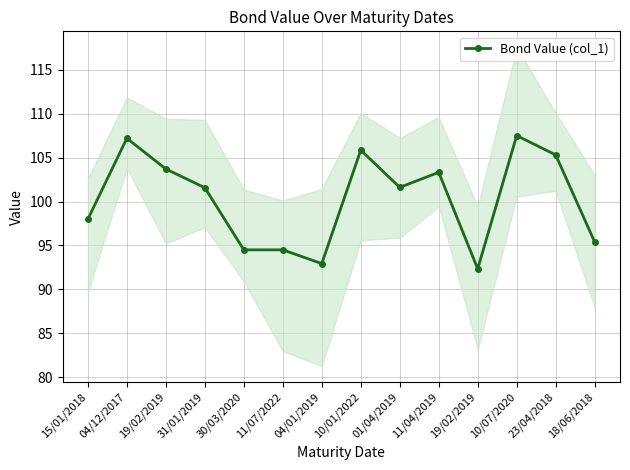

What is the change in value from 11/07/2022 to 19/02/2019?

-2.2